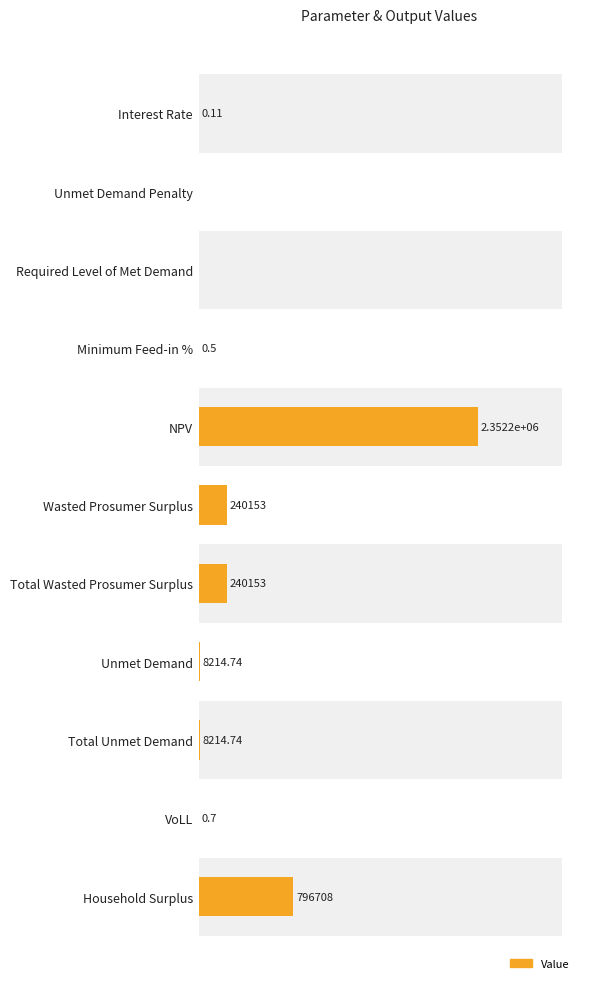

Reading right to left, transcribe all the data shown in this chart.

796708.4	0.7	8214.7	8214.7	240153.1	240153.1	2352196.1	0.5	0.0	0.0	0.1